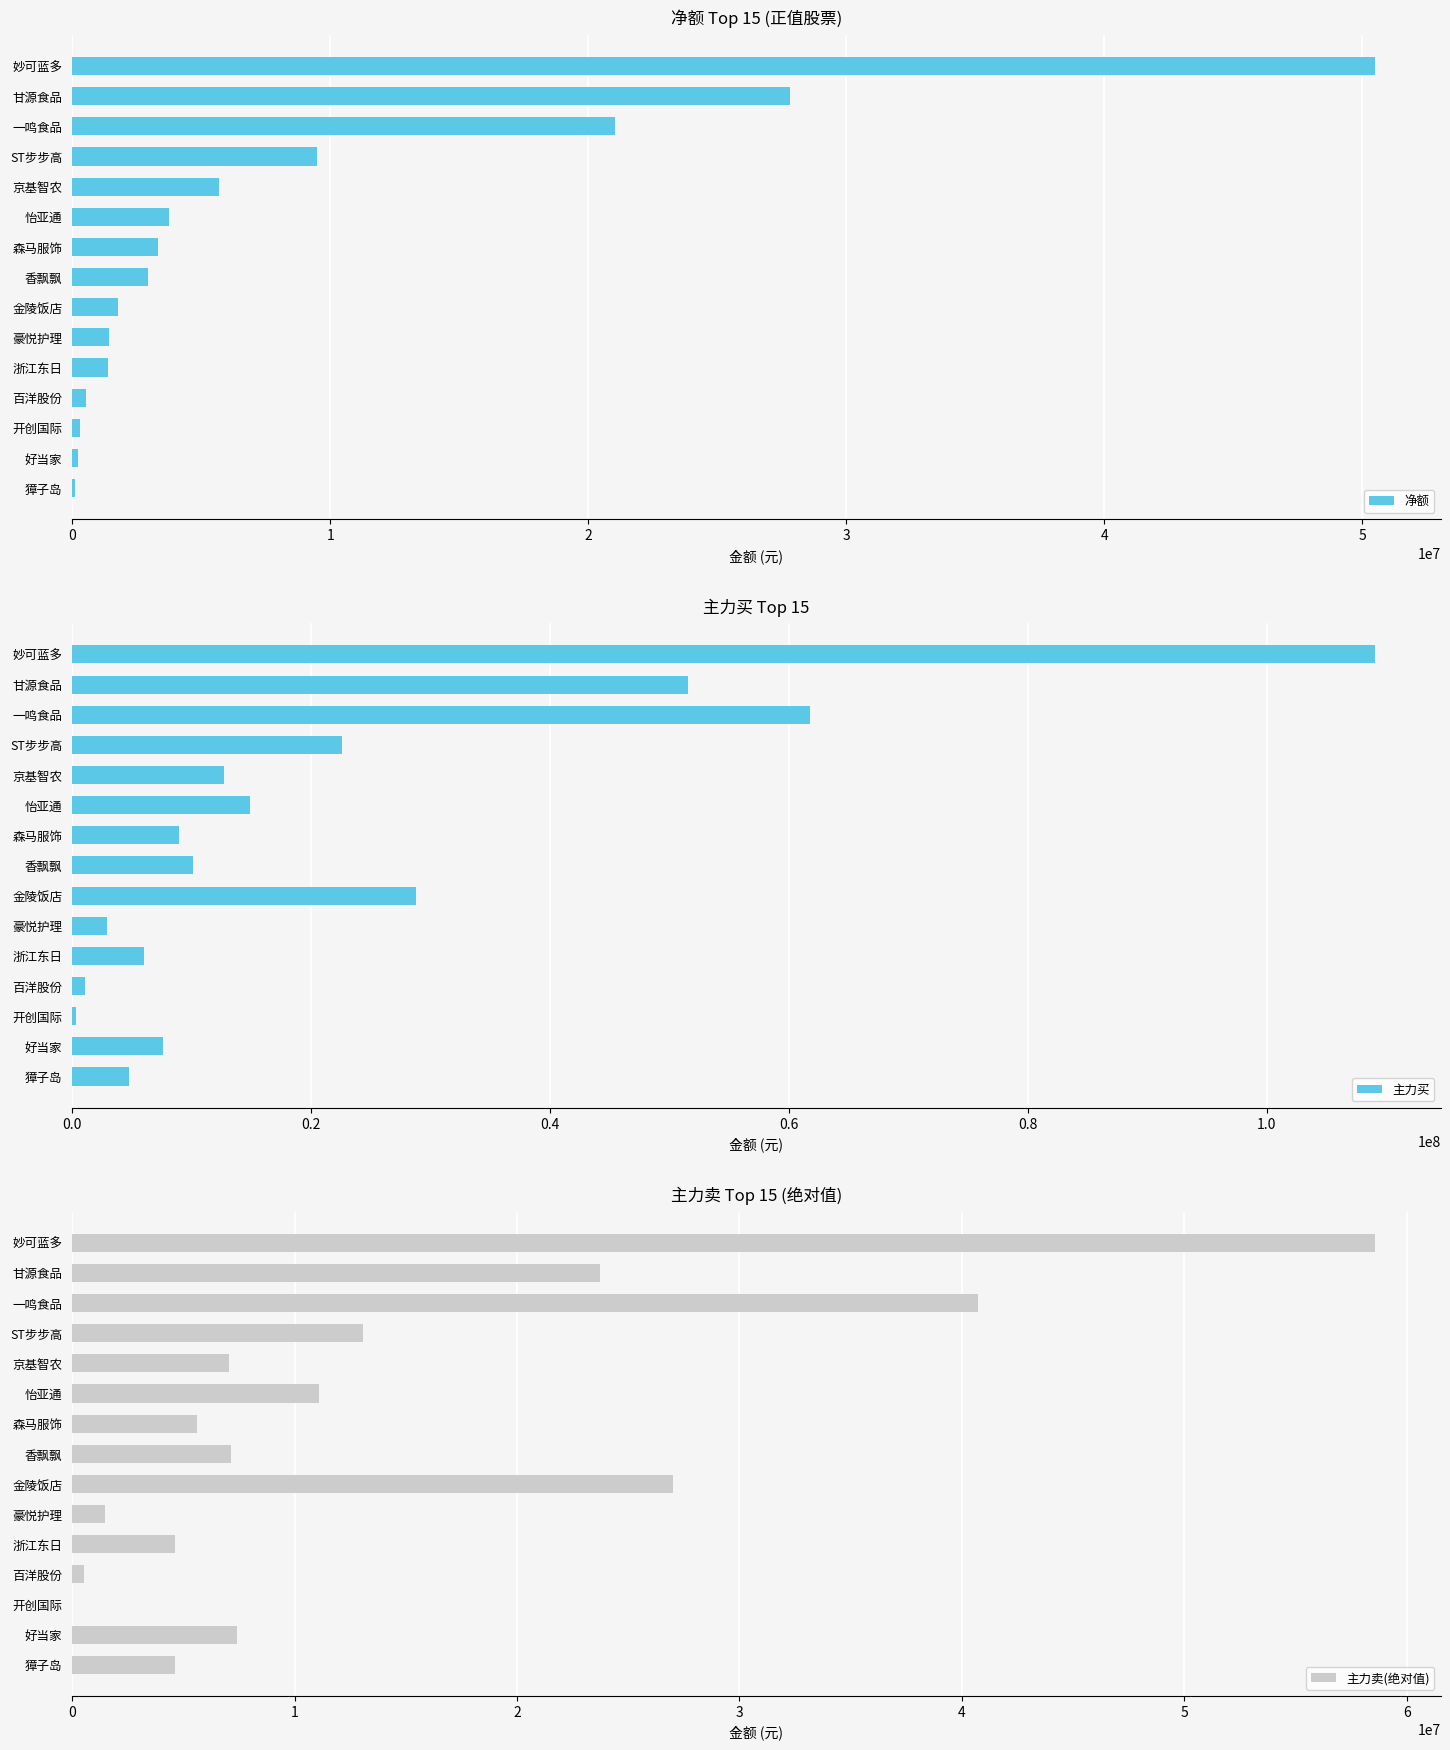

The 净额 series shows 2826688 at 京基智农. True or false?

False